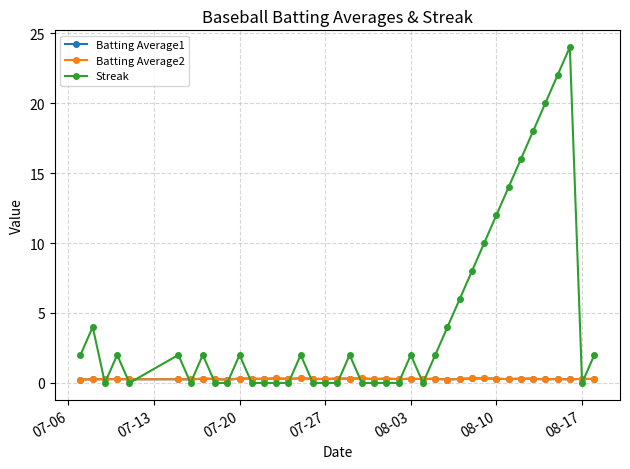

What is the lowest value of the Batting Average1 series?

0.2